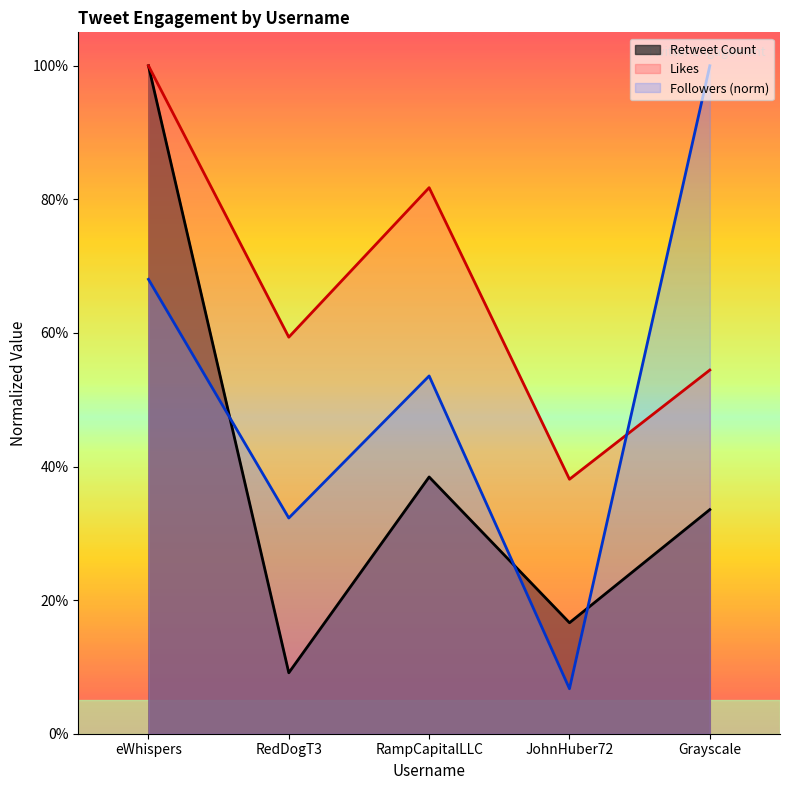

Where do Likes and Followers first cross each other?

JohnHuber72 and Grayscale